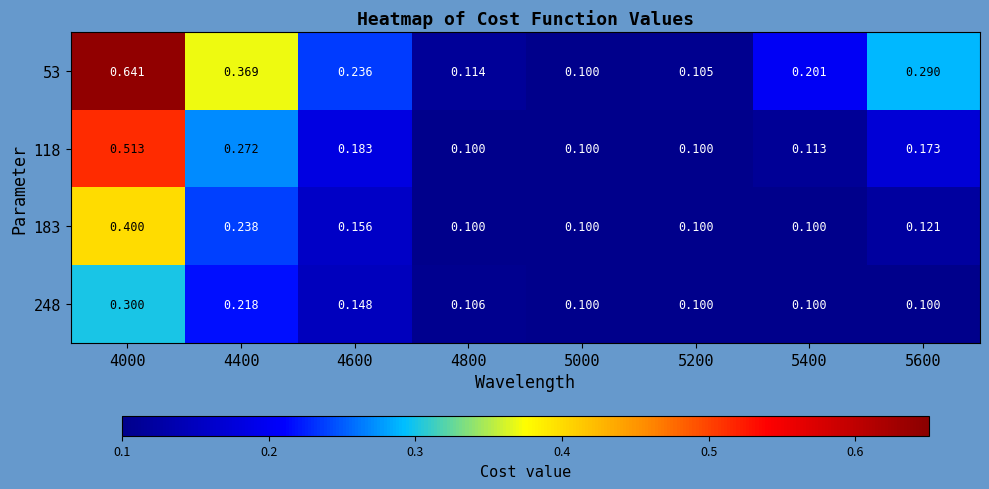

What is the maximum value for 248?

0.3